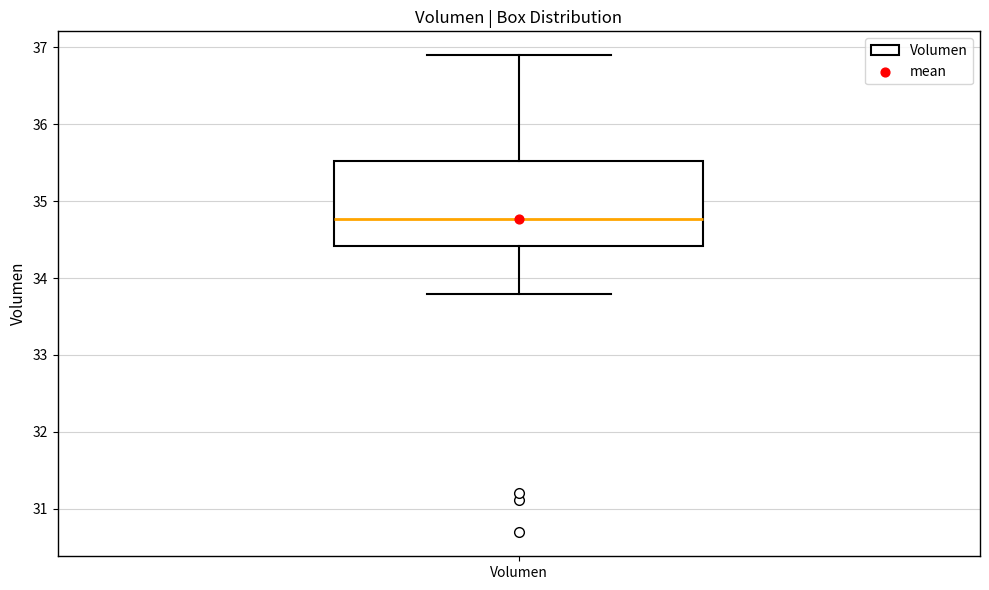

Transcribe this box plot: give where the median line is, the range the box spans, and where the two whiskers end, as read against the y-axis. The values are not printed on the chart, so give them approximately, as read against the axis.

median 34.8, box 34.4 to 35.5, whiskers 33.8 to 36.9